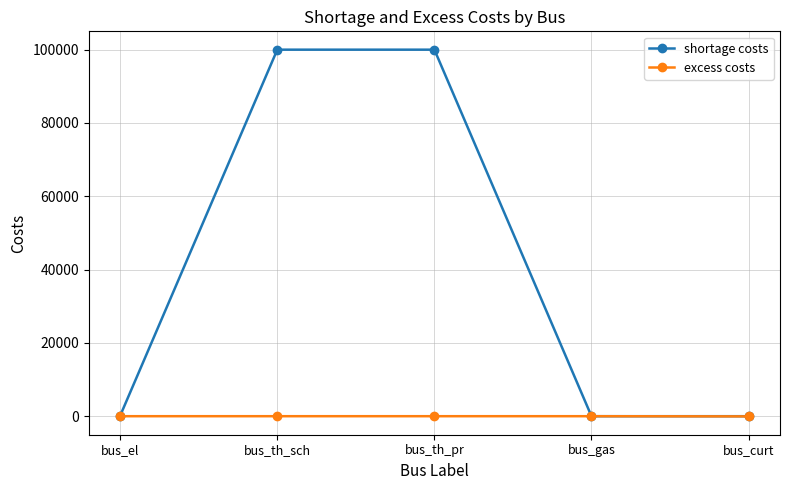

What is the difference between the highest and lowest values at bus_el?

146.2